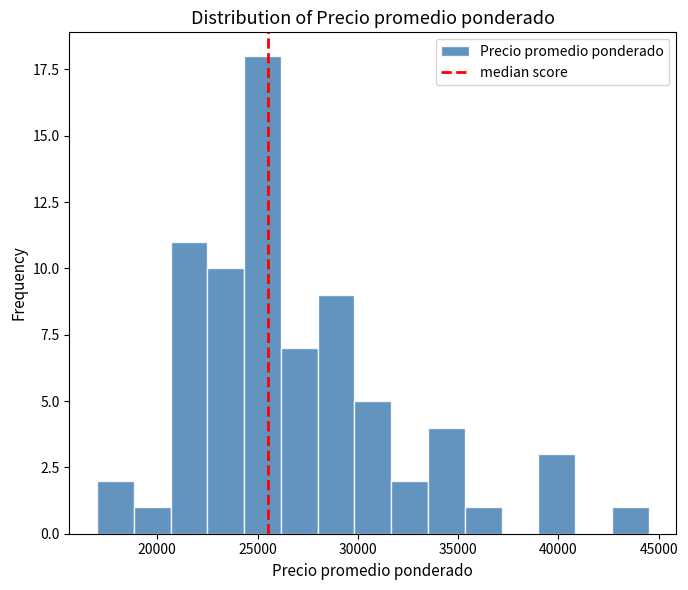

Around what value on the x-axis is the tallest bar? Give the approximate position of its centre, as read against the axis.

25500